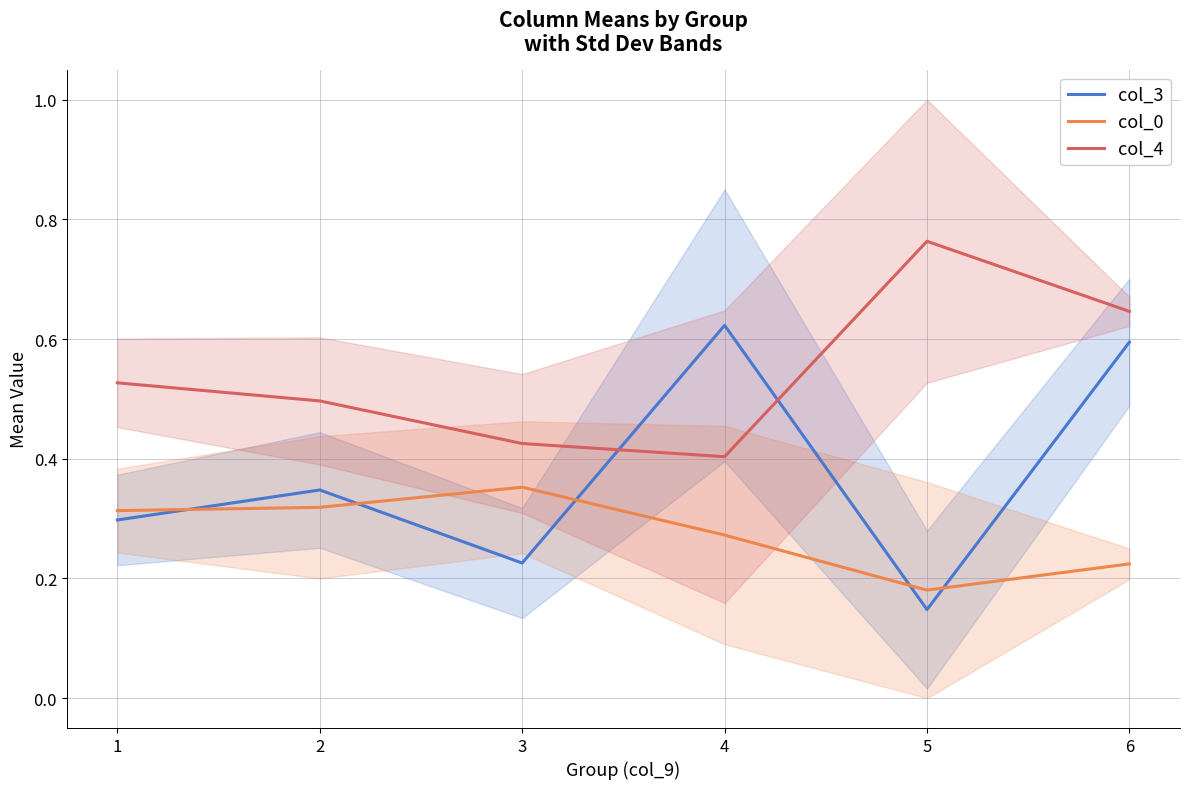

What are all the series names shown in the legend?

col_3, col_0, col_4